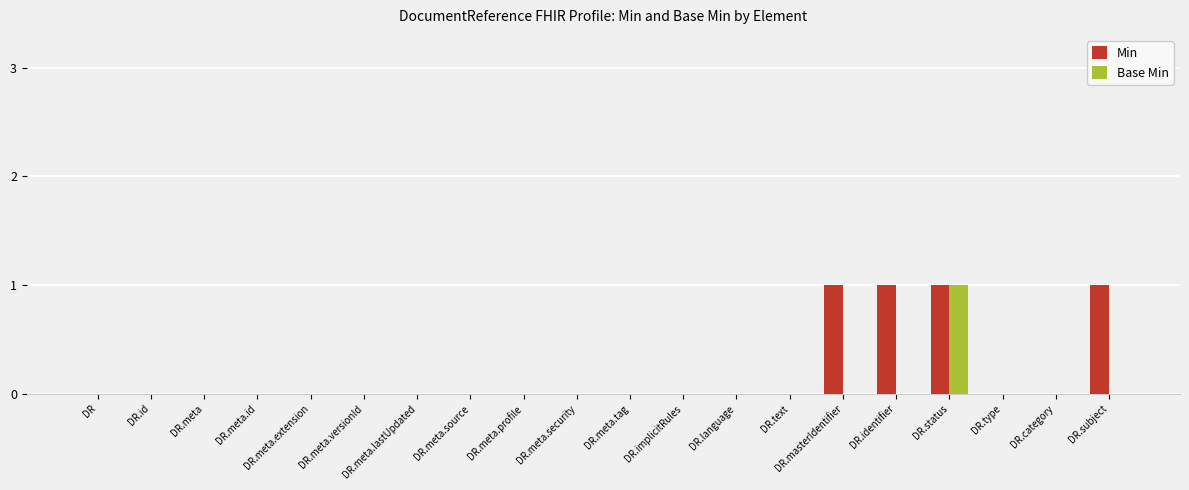

What are all the series names shown in the legend?

Min, Base Min